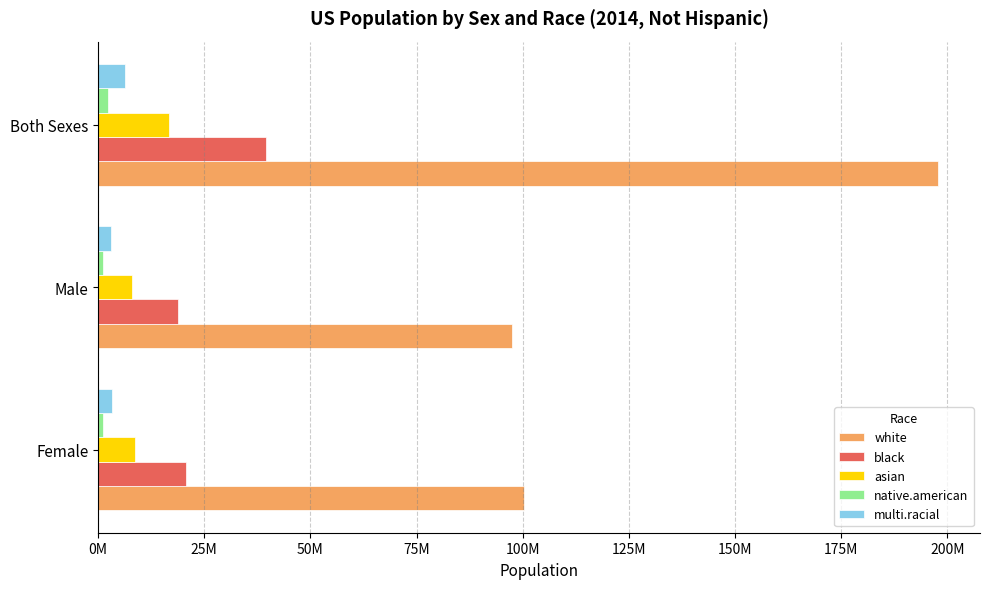

What are all the series names shown in the legend?

white, black, asian, native.american, multi.racial